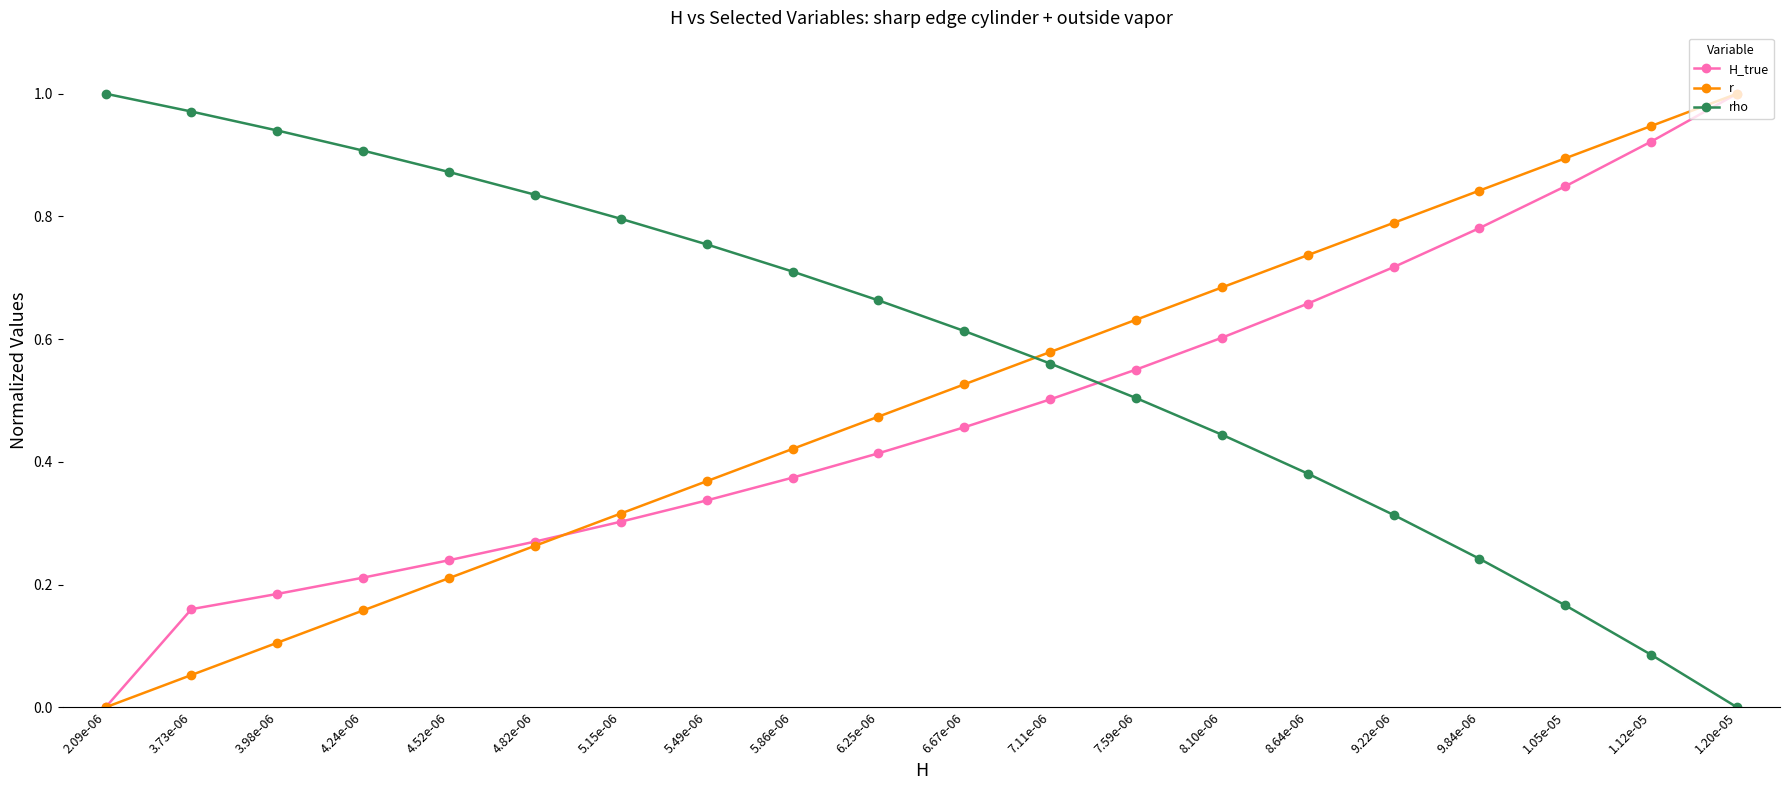

How many distinct data groups are displayed?

3